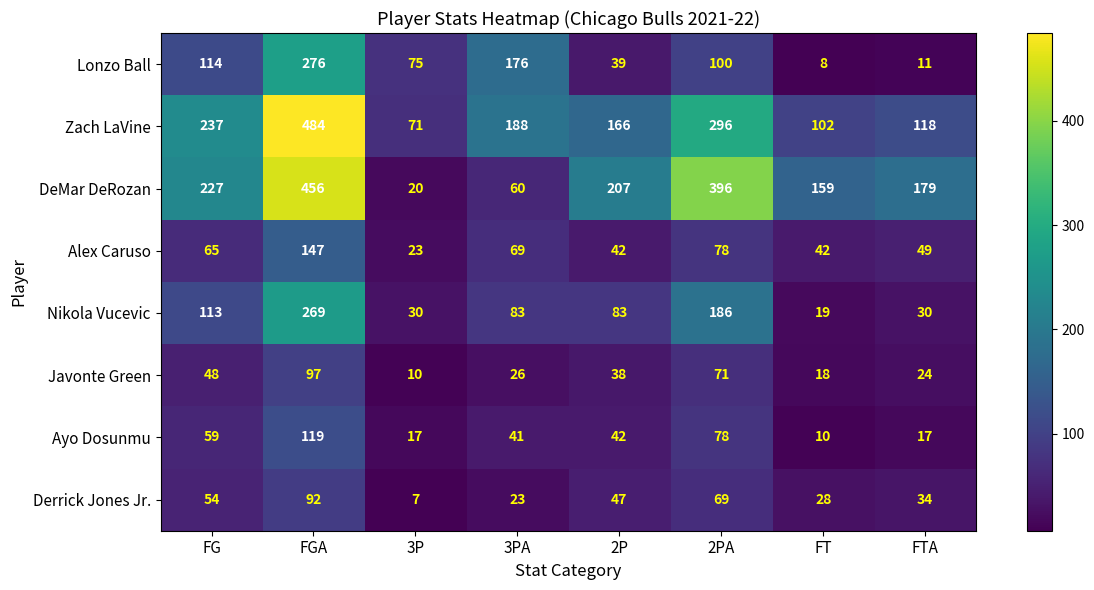

At how many categories does at least one series exceed 350?

2